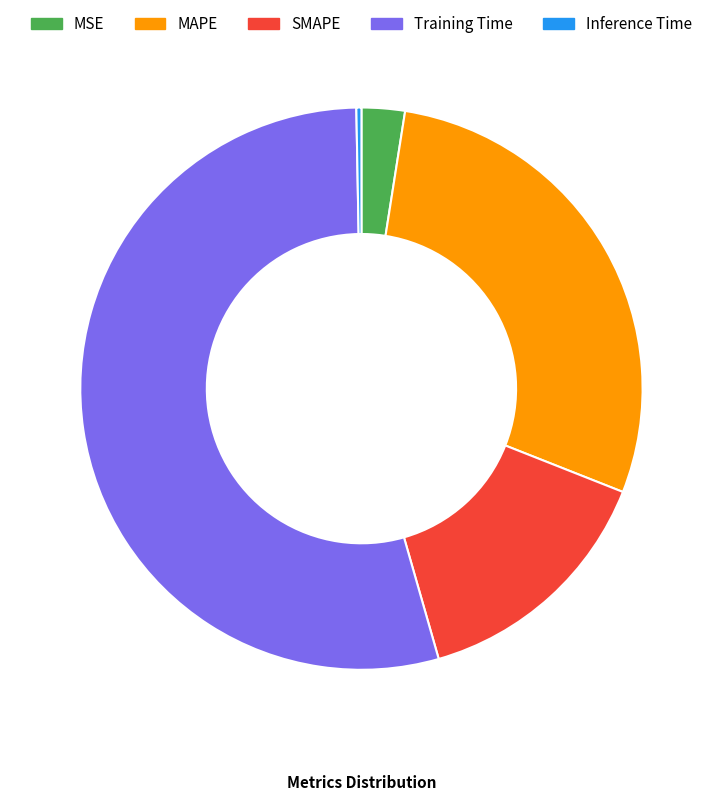

The MAPE slice represents 20% of the pie. True or false?

False